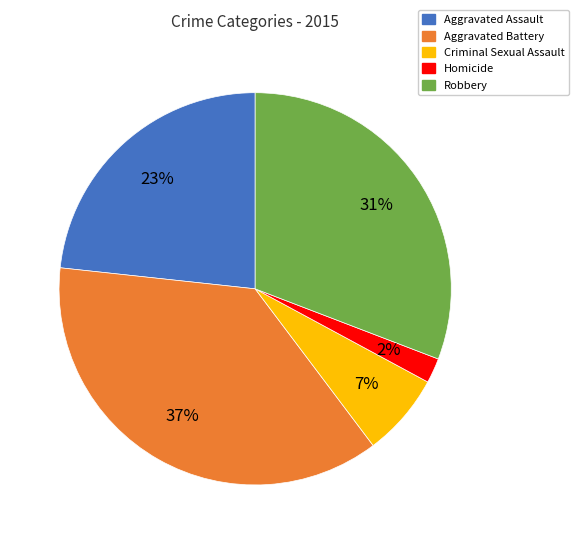

Is the sum of Robbery and Criminal Sexual Assault greater than half?

No